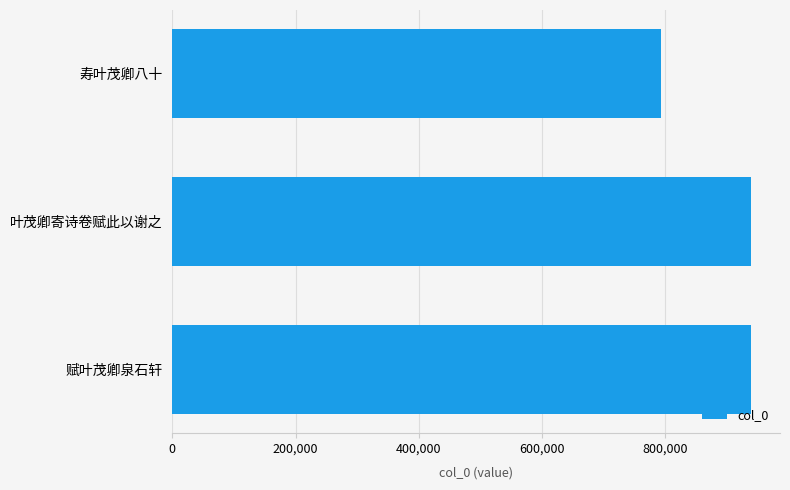

Does the chart contain stacked bars?

No